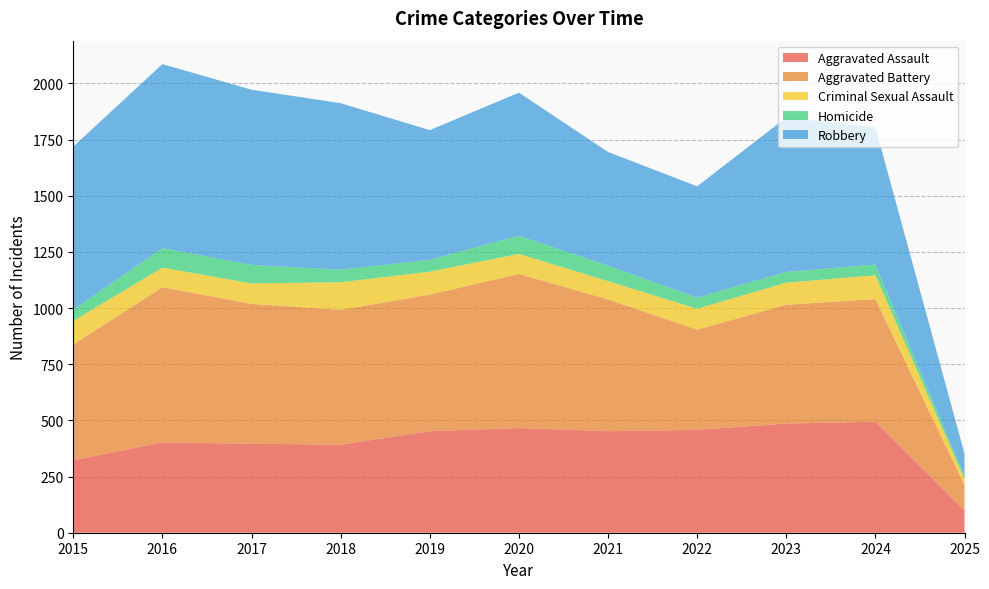

Reading right to left, transcribe all the data shown in this chart.

Aggravated Assault: 2025=99	2024=494	2023=486	2022=458	2021=452	2020=466	2019=452	2018=392	2017=396	2016=402	2015=323
Aggravated Battery: 2025=113	2024=546	2023=529	2022=446	2021=587	2020=686	2019=608	2018=600	2017=623	2016=691	2015=515
Criminal Sexual Assault: 2025=28	2024=106	2023=98	2022=93	2021=81	2020=89	2019=102	2018=123	2017=91	2016=87	2015=105
Homicide: 2025=12	2024=48	2023=48	2022=50	2021=69	2020=81	2019=53	2018=56	2017=82	2016=87	2015=50
Robbery: 2025=100	2024=611	2023=687	2022=495	2021=506	2020=637	2019=577	2018=741	2017=780	2016=819	2015=726